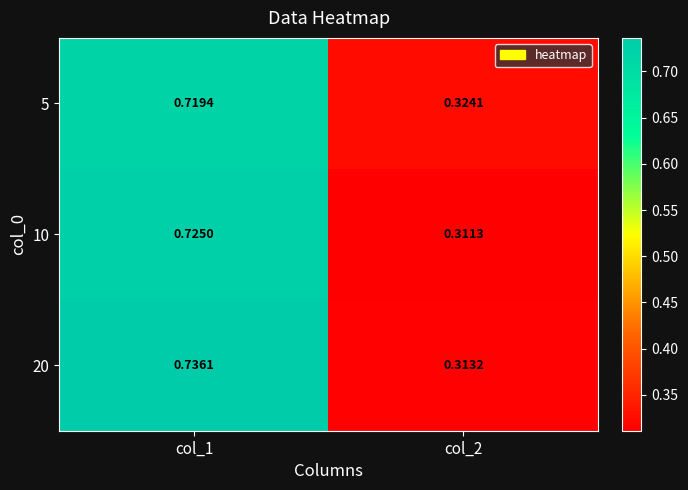

Is the value of 5 at col_2 greater than the value of 20 at col_2?

Yes